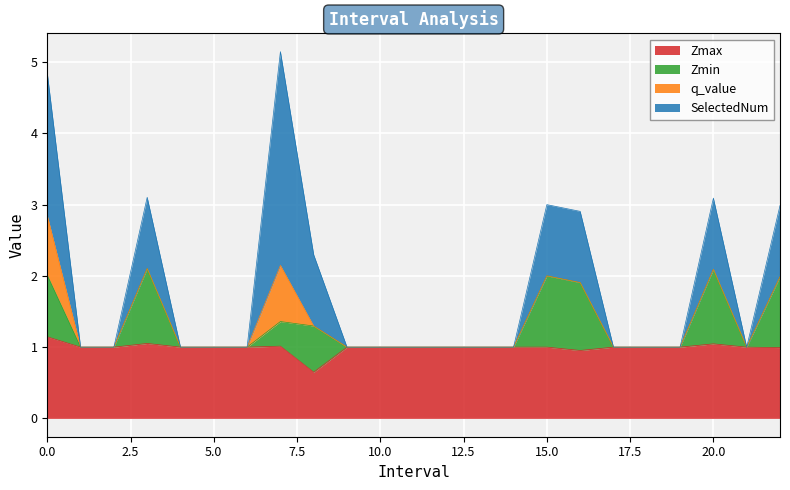

True or false: Zmax and Zmin cross at least once.

False